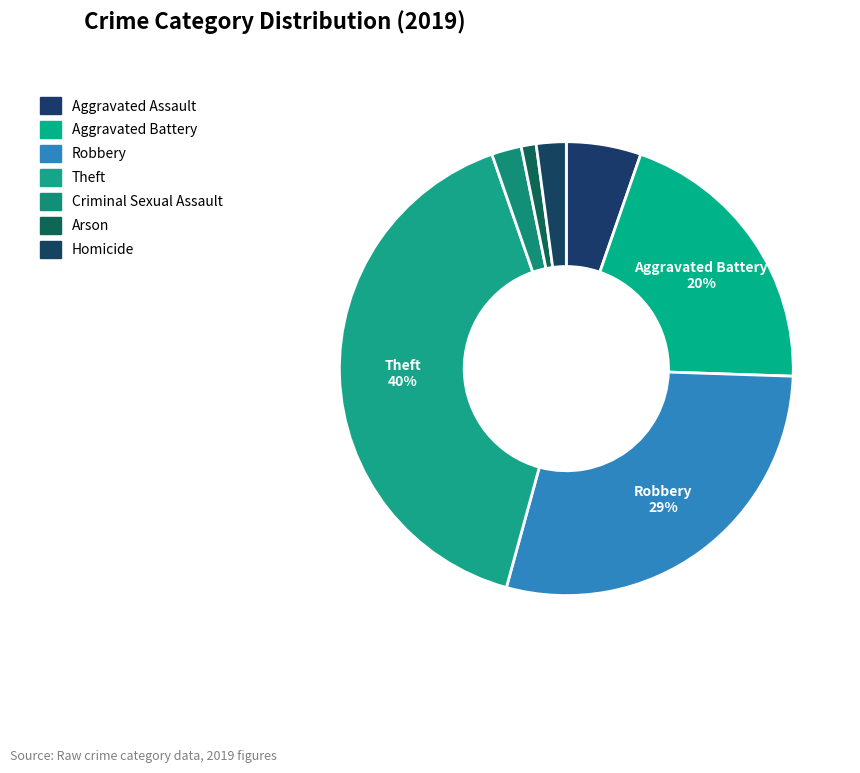

How many segments does this pie chart have?

7